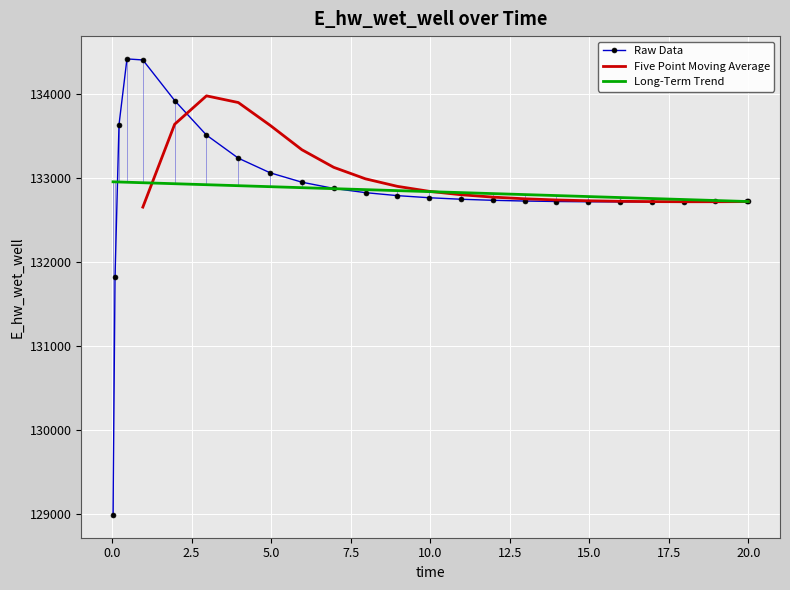

Is this an area chart (filled region under the line)?

No